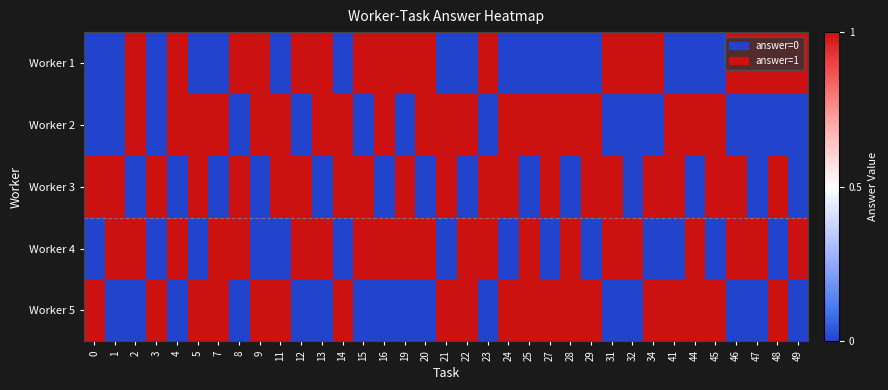

Which has a higher value, 23 or 12?

23